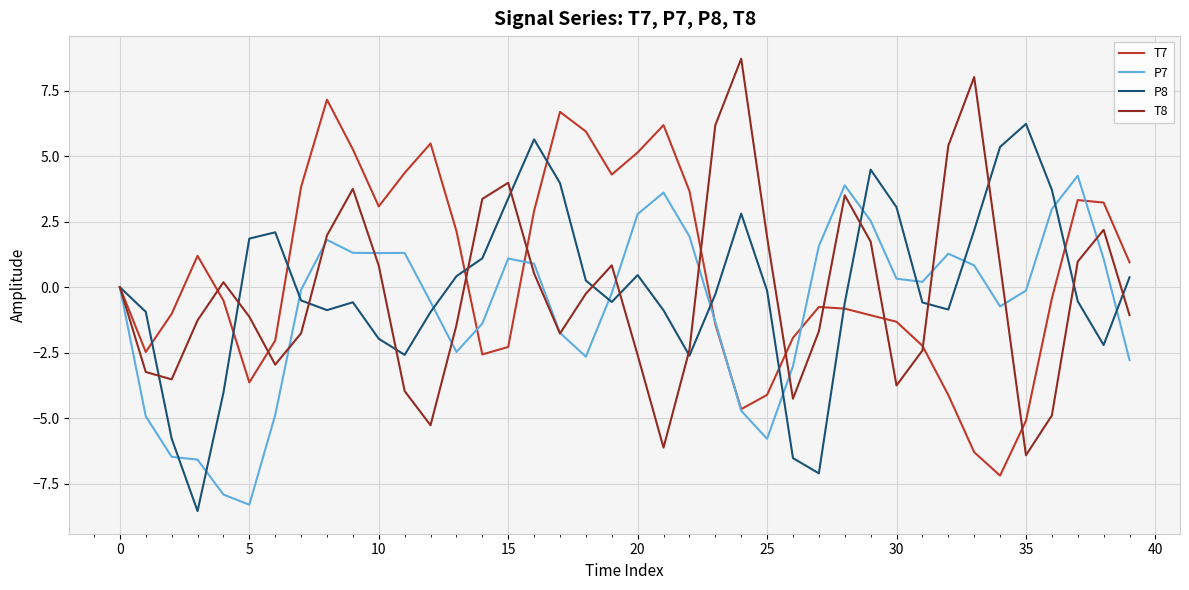

What is the minimum value for P7?

-8.3